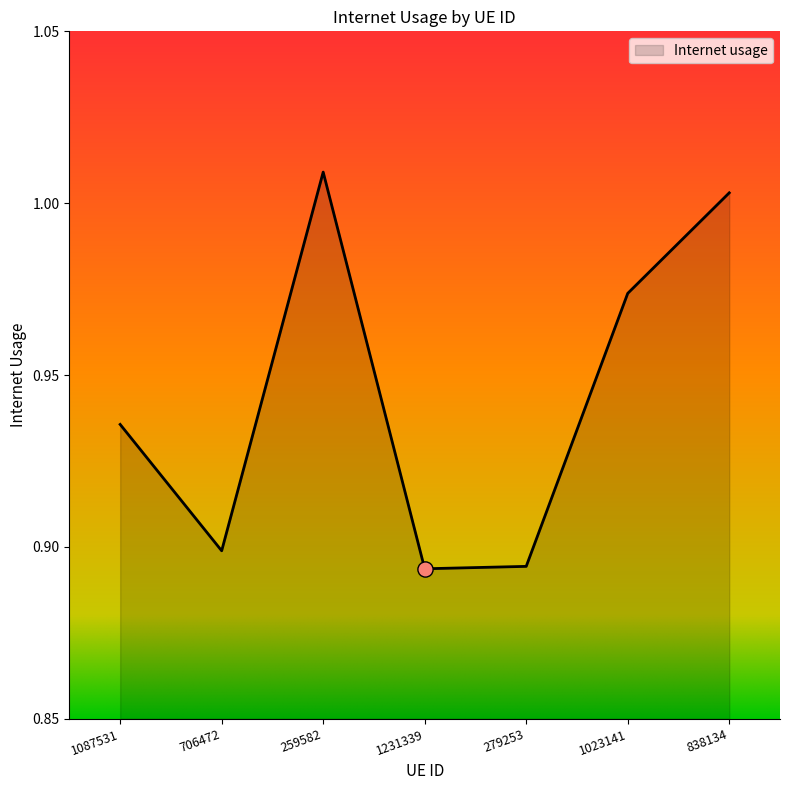

Between 1231339 and 706472, which is larger?

706472